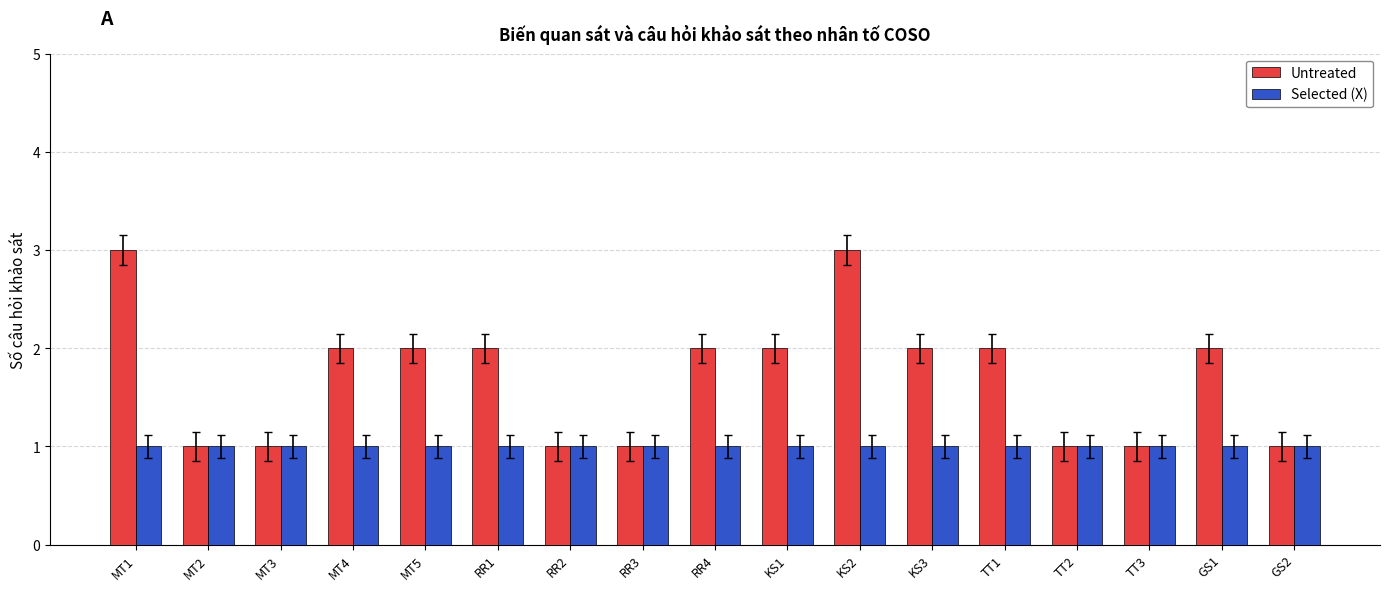

Which series has the largest total across all categories?

Untreated